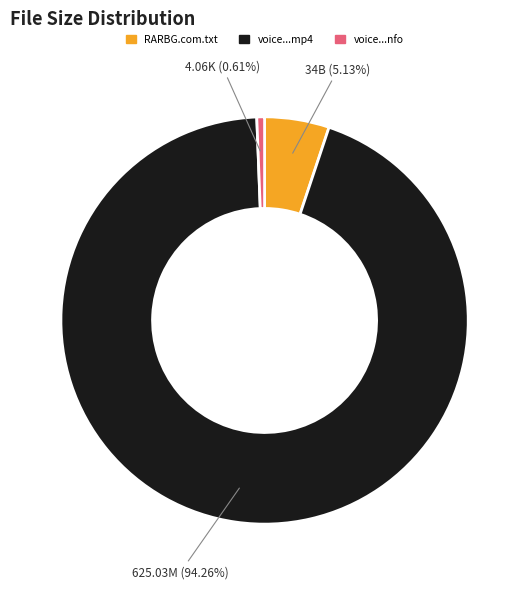

Is there a majority slice in this chart?

Yes